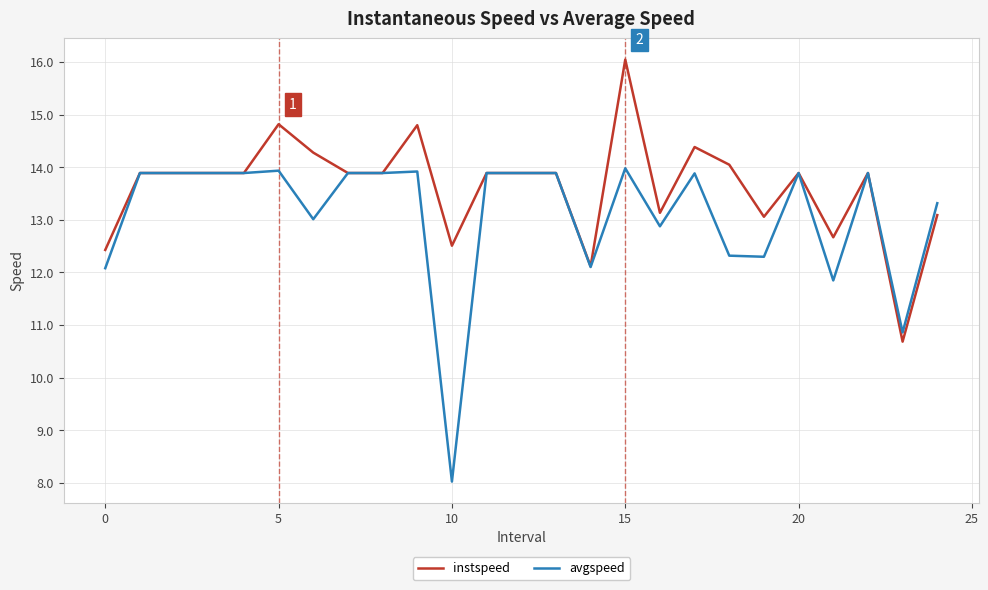

What is the lowest value of the instspeed series?

10.7